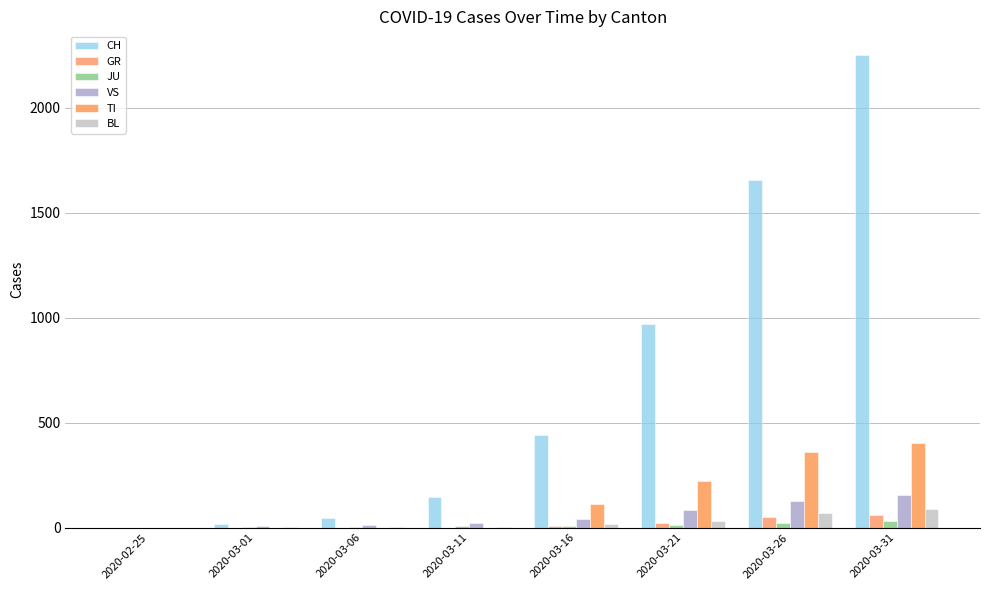

What is the value of the JU bar at the 4th from the left?

6